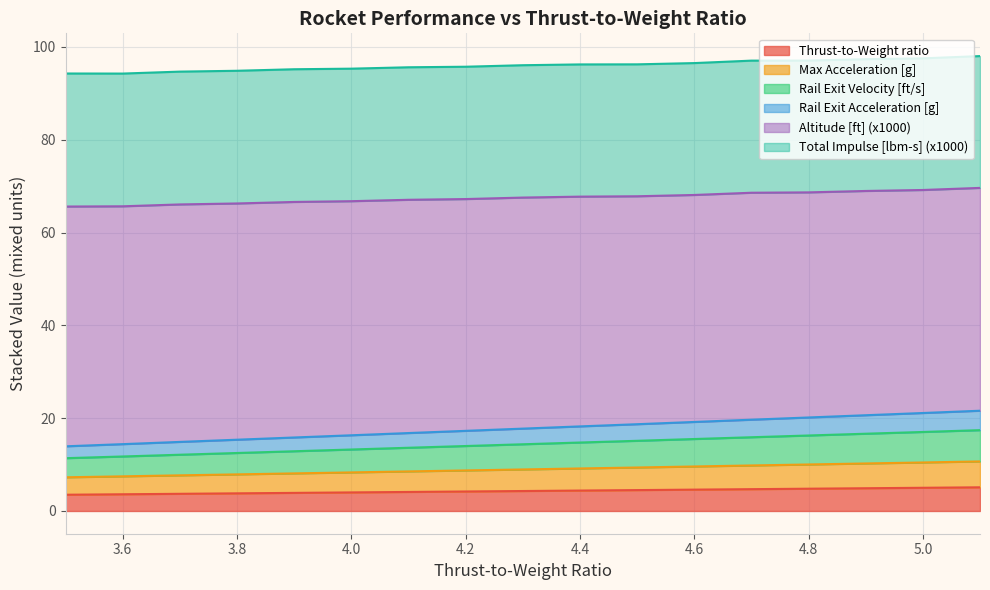

How many categories are shown in the chart?

17